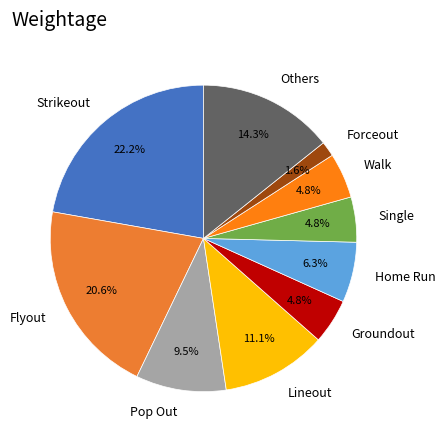

To the nearest percent, what is the difference between the largest and smallest slice percentages?

21%